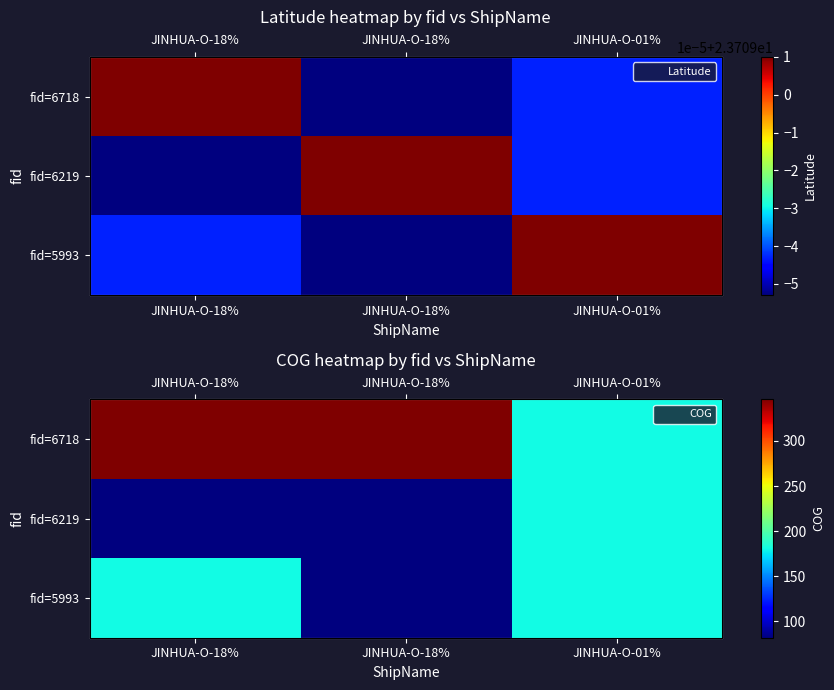

How many data points does each series have?

3